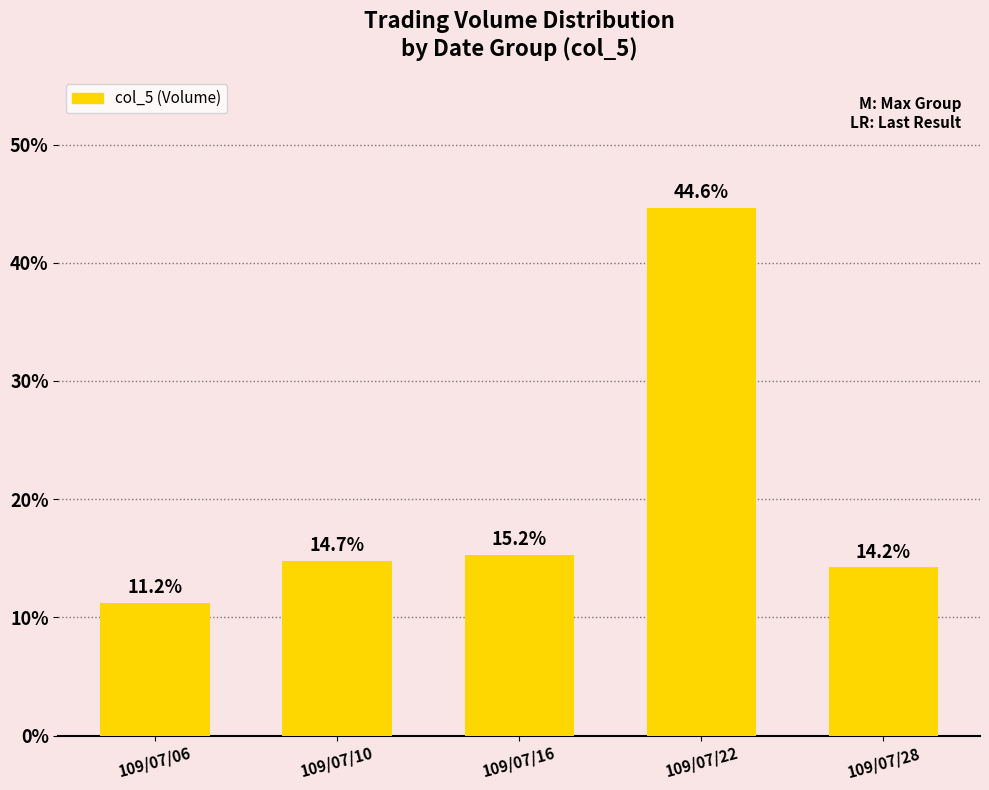

What is the difference between the second highest and second lowest values?

1.0